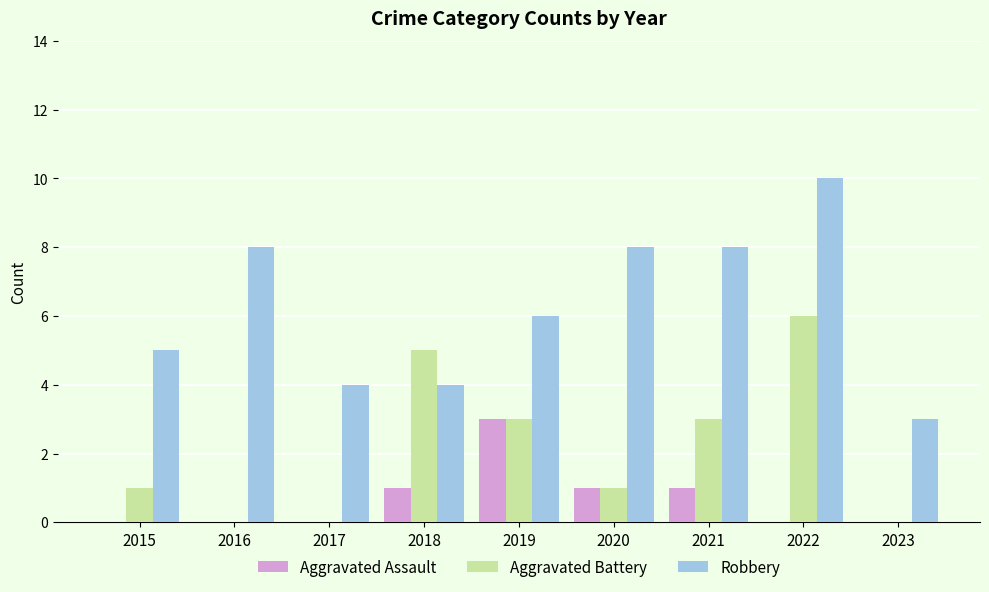

The value of Aggravated Battery at 2022 is 9. True or false?

False